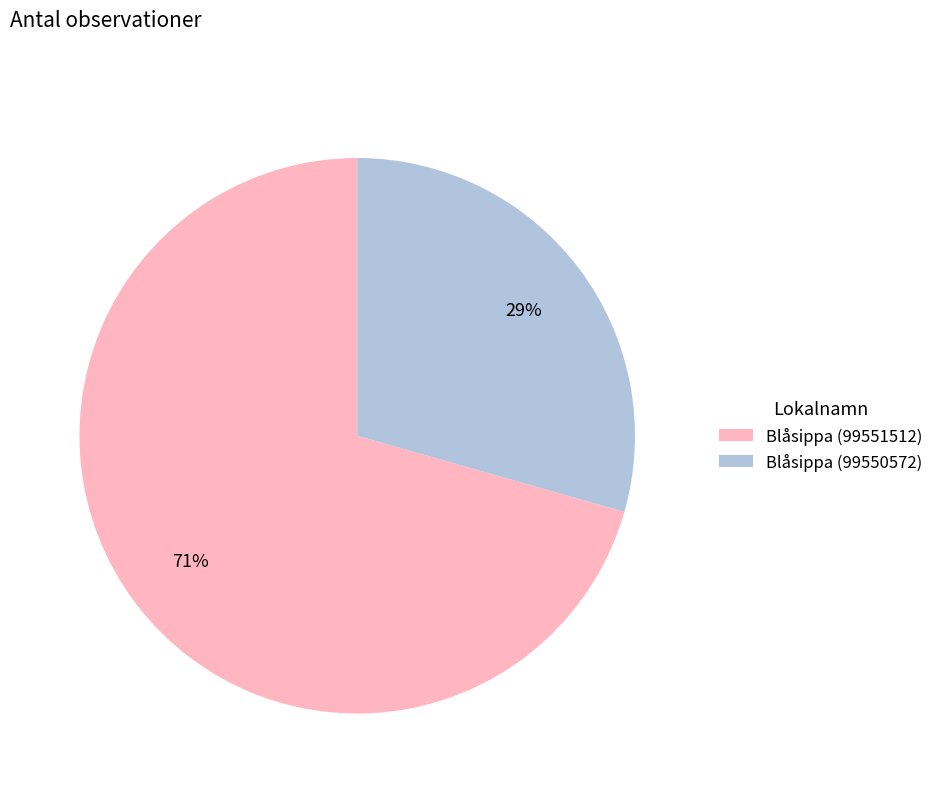

Which slice is the smallest?

Blåsippa (99550572)